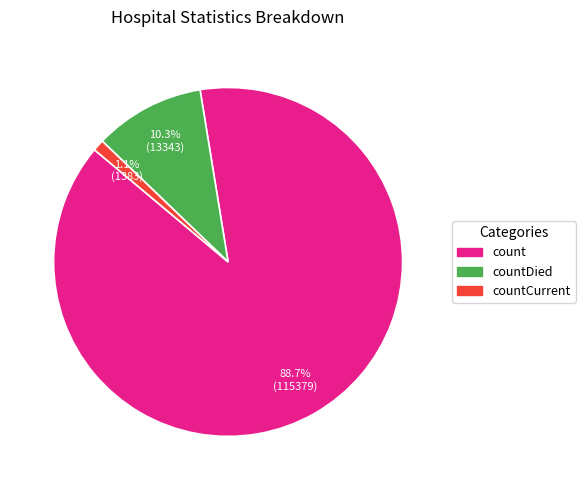

Do countDied and count together represent more than half of the pie?

Yes